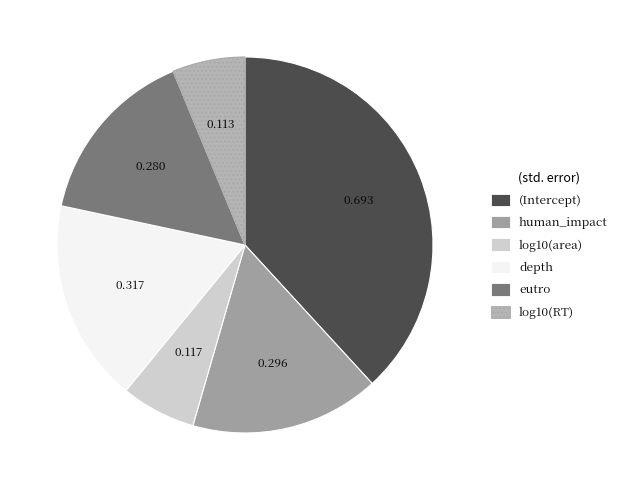

True or false: (Intercept) accounts for 38% of the total.

True